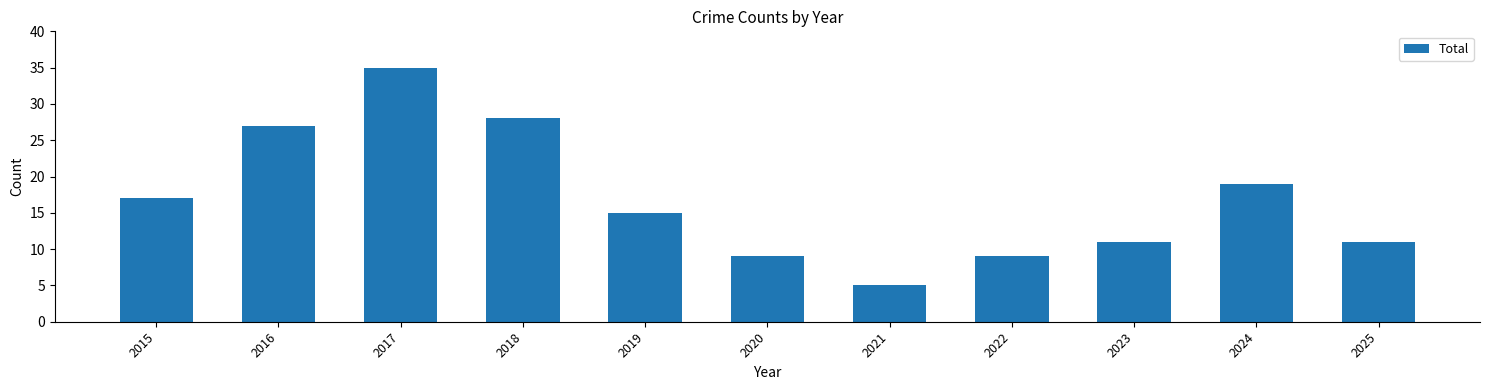

True or false: the data shows 5 at 2021.

True